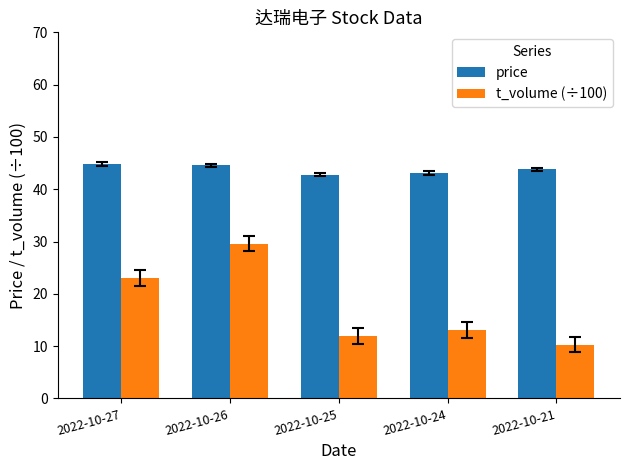

True or false: t_volume (÷100) has a value of 29.6 at 2022-10-26.

True